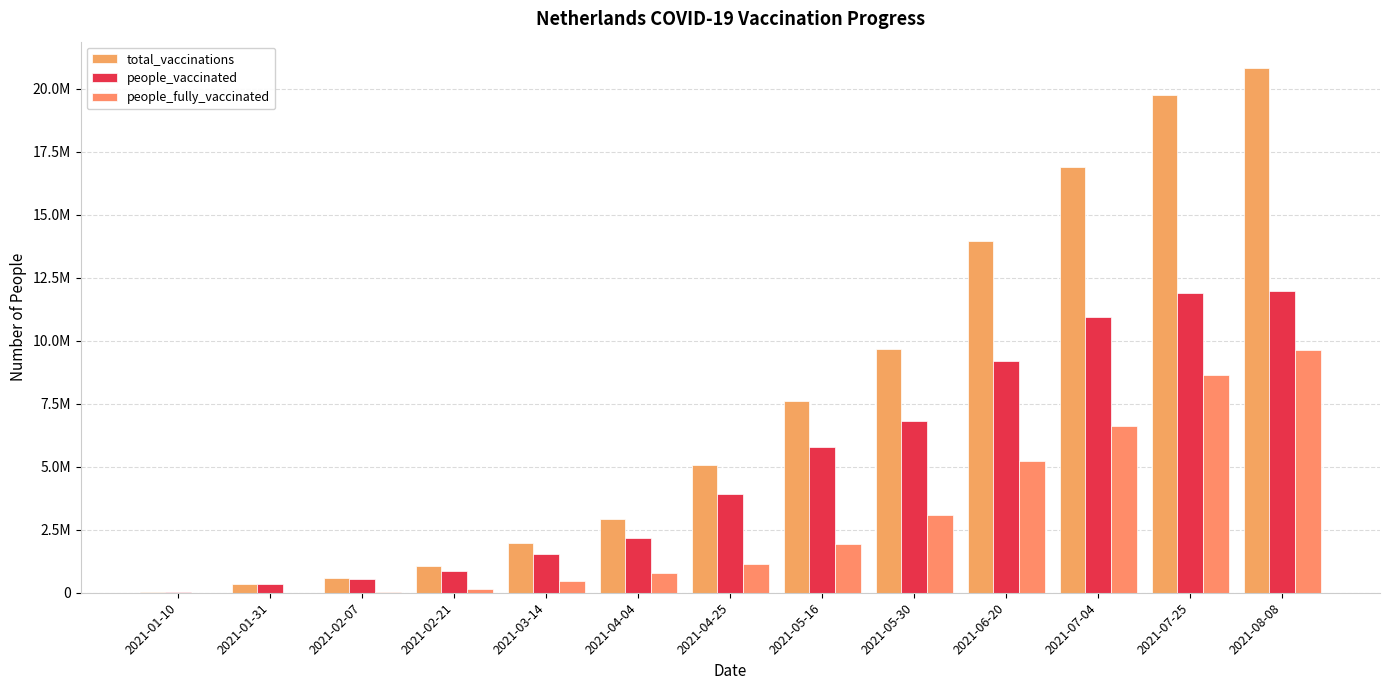

Are the bars grouped side by side (vs. stacked)?

Yes